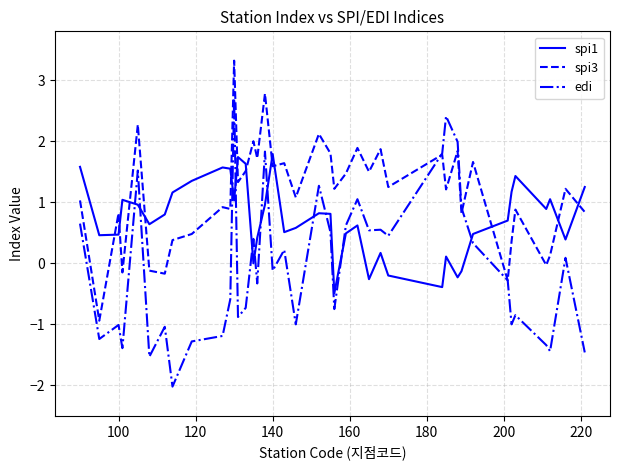

What is the maximum value shown in the chart?

3.3